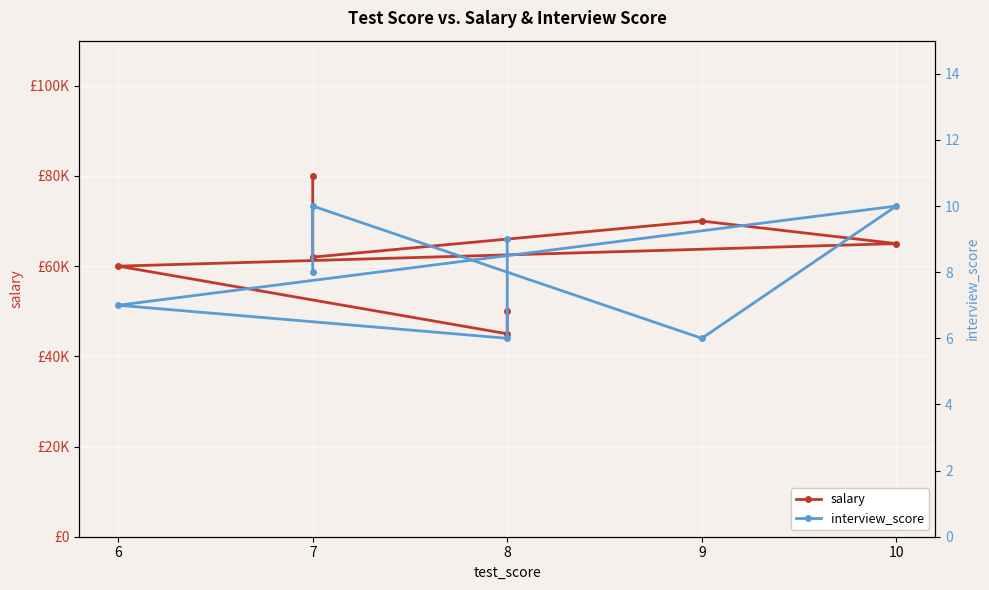

Reading right to left, extract all data points from this chart.

salary: 80000	62000	70000	65000	60000	45000	50000
interview_score: 8	10	6	10	7	6	9